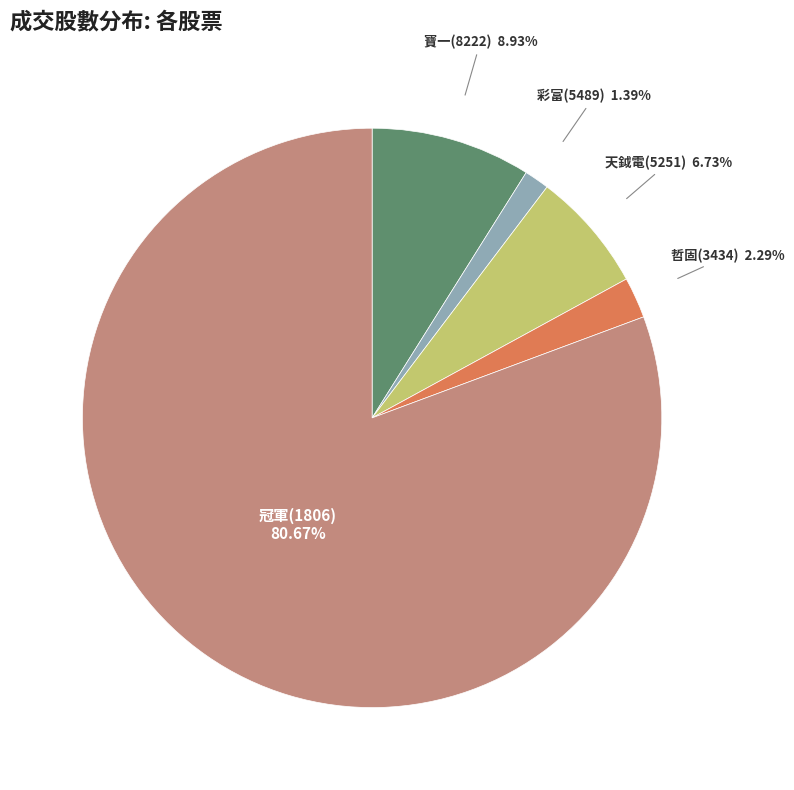

Do 天鉞電(5251) and 彩富(5489) together represent more than half of the pie?

No